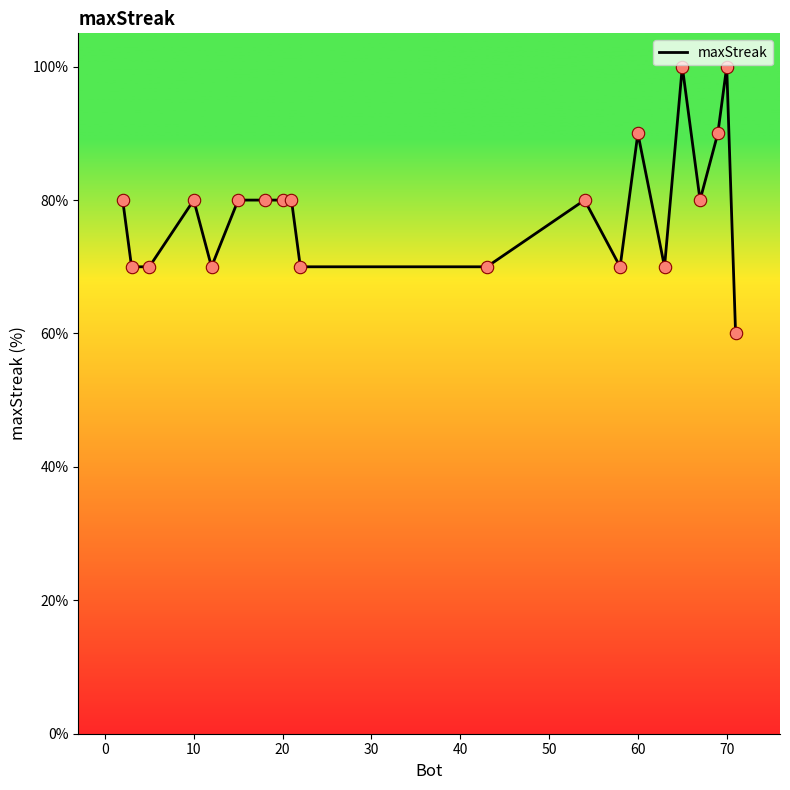

What is the difference between the maximum and minimum values?

40